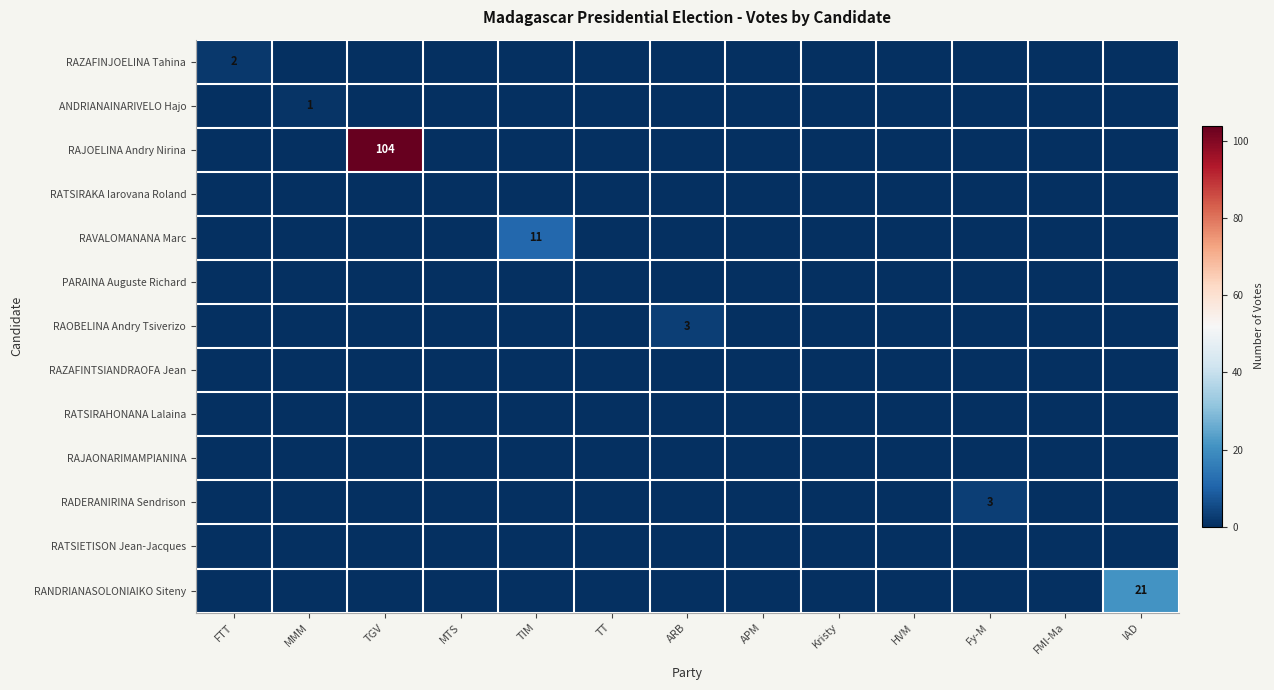

The value of RANDRIANASOLONIAIKO Siteny at IAD is 21. True or false?

True